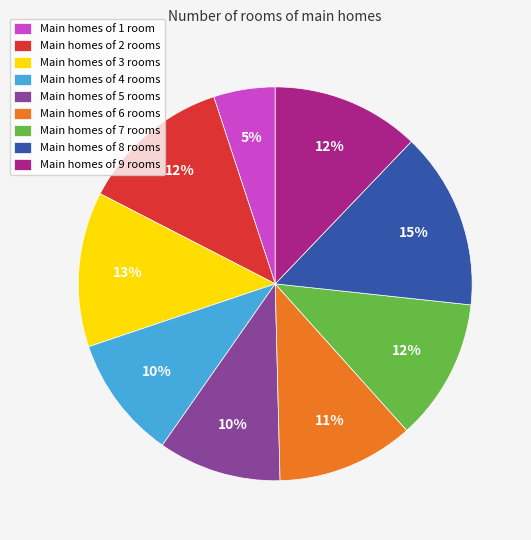

Count the number of slices in the pie.

9